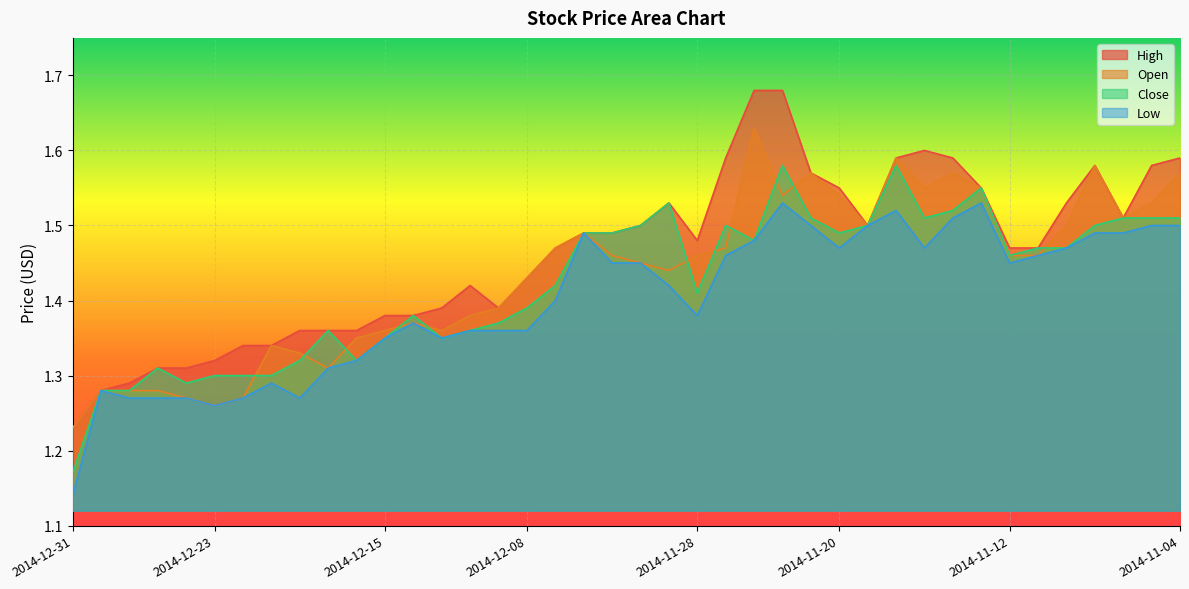

Reading left to right, what are all the values shown in this chart?

High: 2014-12-31=1.2	2014-12-30=1.3	2014-12-29=1.3	2014-12-26=1.3	2014-12-24=1.3	2014-12-23=1.3	2014-12-22=1.3	2014-12-19=1.3	2014-12-18=1.4	2014-12-17=1.4	2014-12-16=1.4	2014-12-15=1.4	2014-12-12=1.4	2014-12-11=1.4	2014-12-10=1.4	2014-12-09=1.4	2014-12-08=1.4	2014-12-05=1.5	2014-12-04=1.5	2014-12-03=1.5	2014-12-02=1.5	2014-12-01=1.5	2014-11-28=1.5	2014-11-26=1.6	2014-11-25=1.7	2014-11-24=1.7	2014-11-21=1.6	2014-11-20=1.6	2014-11-19=1.5	2014-11-18=1.6	2014-11-17=1.6	2014-11-14=1.6	2014-11-13=1.6	2014-11-12=1.5	2014-11-11=1.5	2014-11-10=1.5	2014-11-07=1.6	2014-11-06=1.5	2014-11-05=1.6	2014-11-04=1.6
Open: 2014-12-31=1.2	2014-12-30=1.3	2014-12-29=1.3	2014-12-26=1.3	2014-12-24=1.3	2014-12-23=1.3	2014-12-22=1.3	2014-12-19=1.3	2014-12-18=1.3	2014-12-17=1.3	2014-12-16=1.4	2014-12-15=1.4	2014-12-12=1.4	2014-12-11=1.4	2014-12-10=1.4	2014-12-09=1.4	2014-12-08=1.4	2014-12-05=1.5	2014-12-04=1.5	2014-12-03=1.5	2014-12-02=1.4	2014-12-01=1.4	2014-11-28=1.5	2014-11-26=1.5	2014-11-25=1.6	2014-11-24=1.5	2014-11-21=1.6	2014-11-20=1.5	2014-11-19=1.5	2014-11-18=1.6	2014-11-17=1.6	2014-11-14=1.6	2014-11-13=1.6	2014-11-12=1.5	2014-11-11=1.5	2014-11-10=1.5	2014-11-07=1.6	2014-11-06=1.5	2014-11-05=1.5	2014-11-04=1.6
Close: 2014-12-31=1.2	2014-12-30=1.3	2014-12-29=1.3	2014-12-26=1.3	2014-12-24=1.3	2014-12-23=1.3	2014-12-22=1.3	2014-12-19=1.3	2014-12-18=1.3	2014-12-17=1.4	2014-12-16=1.3	2014-12-15=1.4	2014-12-12=1.4	2014-12-11=1.4	2014-12-10=1.4	2014-12-09=1.4	2014-12-08=1.4	2014-12-05=1.4	2014-12-04=1.5	2014-12-03=1.5	2014-12-02=1.5	2014-12-01=1.5	2014-11-28=1.4	2014-11-26=1.5	2014-11-25=1.5	2014-11-24=1.6	2014-11-21=1.5	2014-11-20=1.5	2014-11-19=1.5	2014-11-18=1.6	2014-11-17=1.5	2014-11-14=1.5	2014-11-13=1.6	2014-11-12=1.5	2014-11-11=1.5	2014-11-10=1.5	2014-11-07=1.5	2014-11-06=1.5	2014-11-05=1.5	2014-11-04=1.5
Low: 2014-12-31=1.1	2014-12-30=1.3	2014-12-29=1.3	2014-12-26=1.3	2014-12-24=1.3	2014-12-23=1.3	2014-12-22=1.3	2014-12-19=1.3	2014-12-18=1.3	2014-12-17=1.3	2014-12-16=1.3	2014-12-15=1.4	2014-12-12=1.4	2014-12-11=1.4	2014-12-10=1.4	2014-12-09=1.4	2014-12-08=1.4	2014-12-05=1.4	2014-12-04=1.5	2014-12-03=1.4	2014-12-02=1.4	2014-12-01=1.4	2014-11-28=1.4	2014-11-26=1.5	2014-11-25=1.5	2014-11-24=1.5	2014-11-21=1.5	2014-11-20=1.5	2014-11-19=1.5	2014-11-18=1.5	2014-11-17=1.5	2014-11-14=1.5	2014-11-13=1.5	2014-11-12=1.4	2014-11-11=1.5	2014-11-10=1.5	2014-11-07=1.5	2014-11-06=1.5	2014-11-05=1.5	2014-11-04=1.5